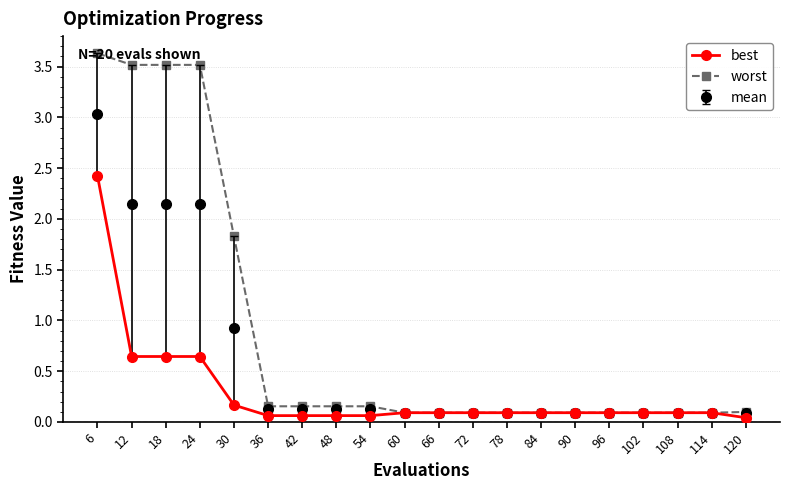

Is it true that worst equals 0.1 at 102?

True